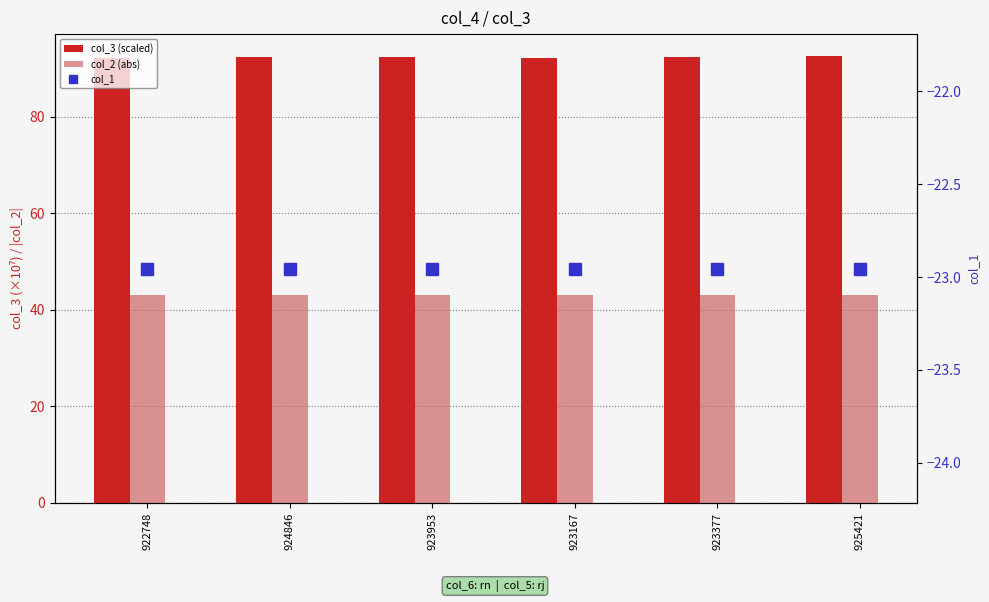

Which has a higher value, 923167 or 924846?

924846